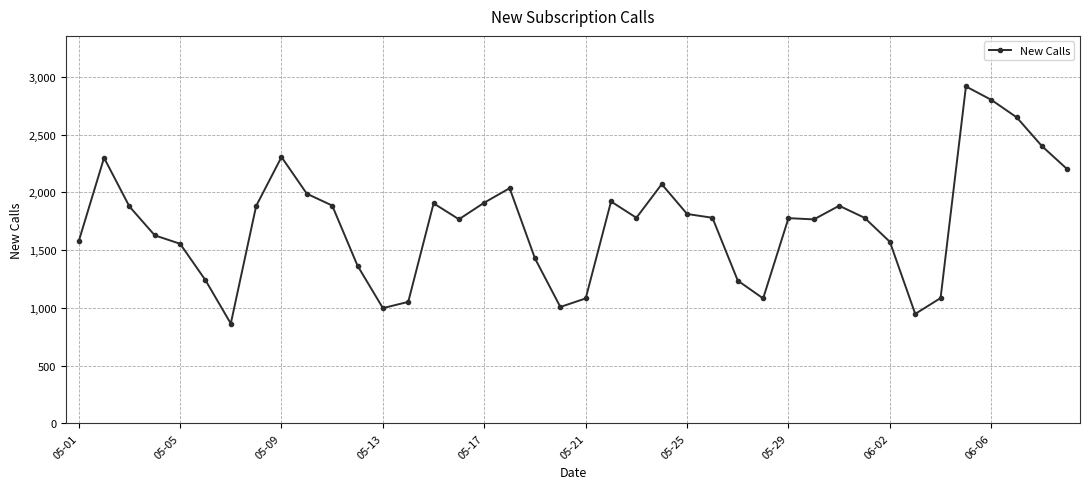

What is the value of the 19th point from the left?

1428